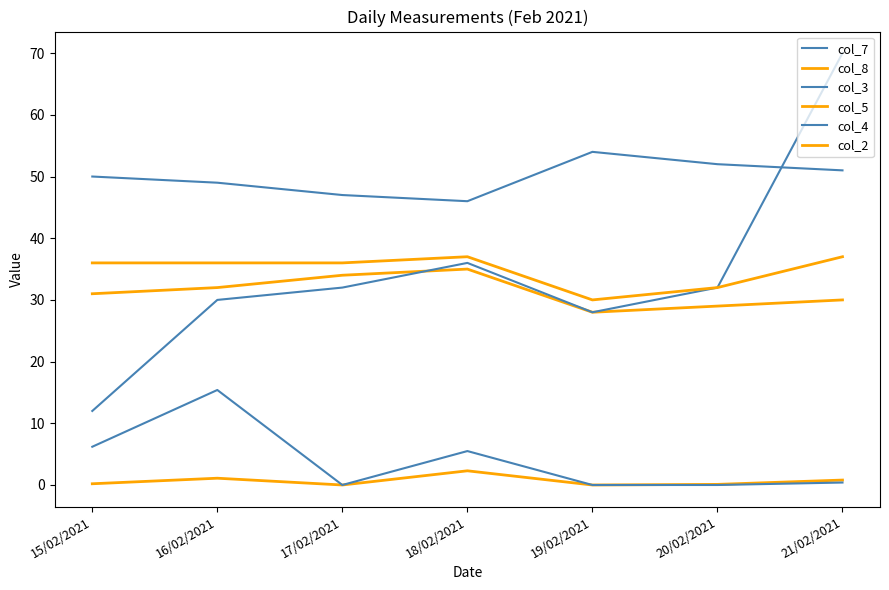

Is this an area chart (filled region under the line)?

No